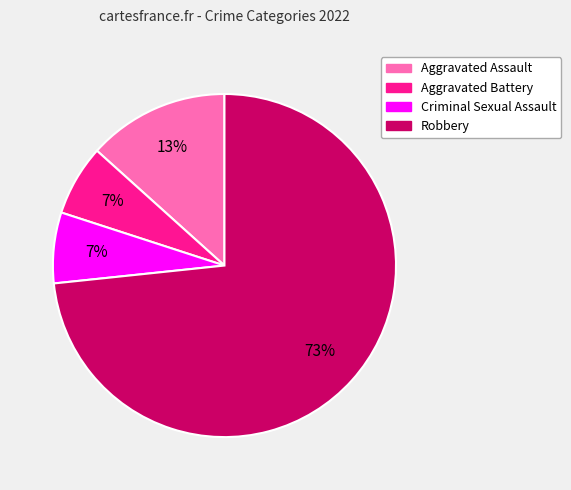

To the nearest percent, what portion does Aggravated Assault represent?

13%